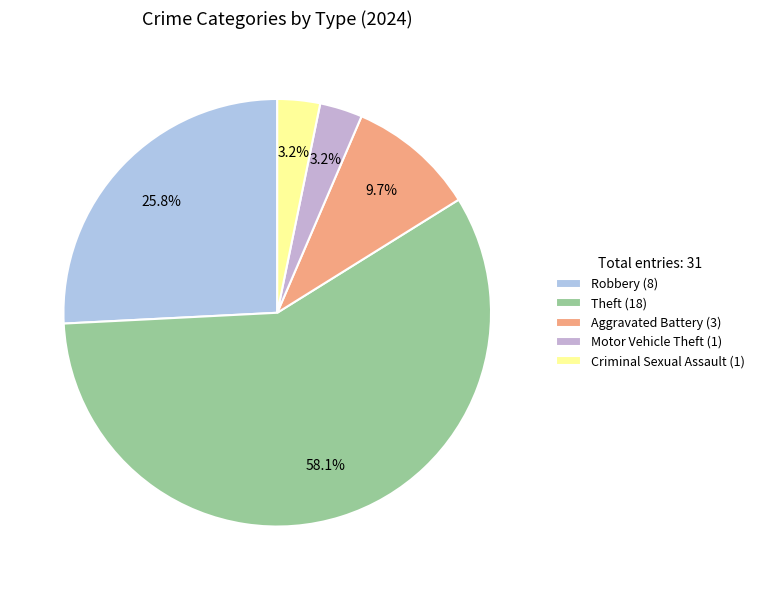

How many slices are in this pie chart?

5